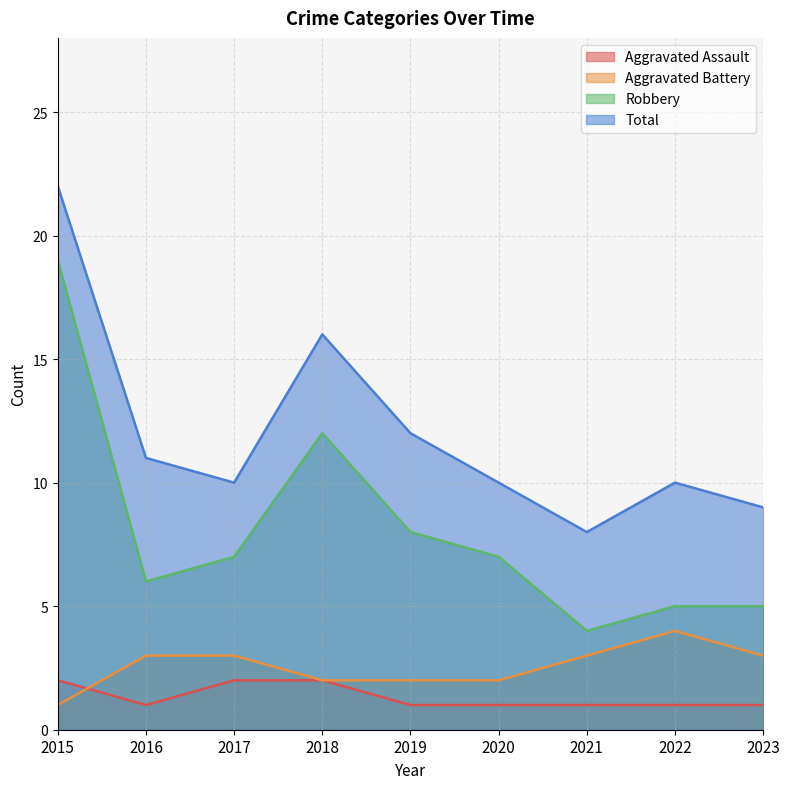

List the labels in order of Robbery value, largest first.

2015, 2018, 2019, 2017, 2020, 2016, 2022, 2023, 2021